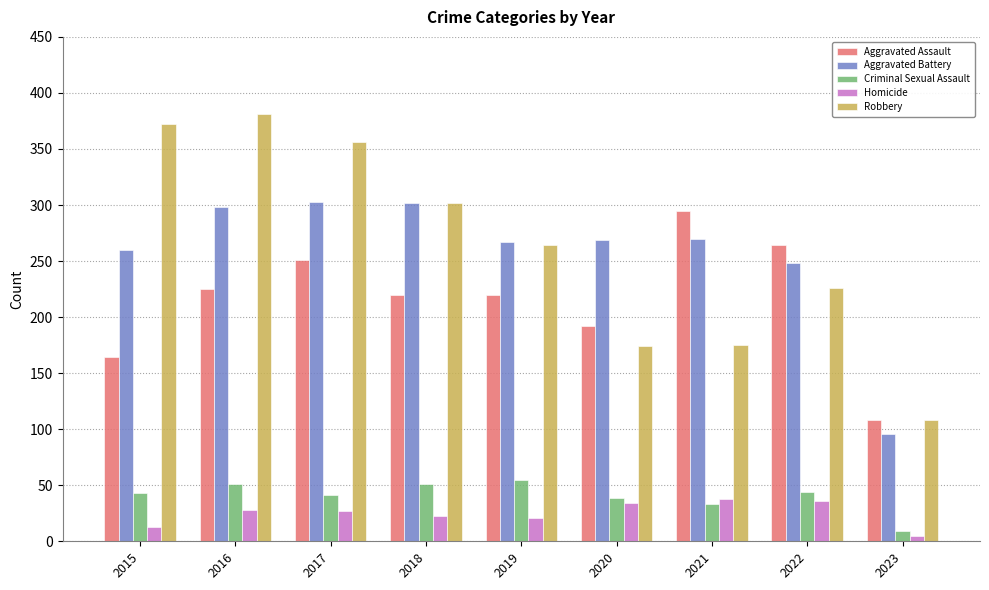

At which category does the chart reach its peak across all series?

2016